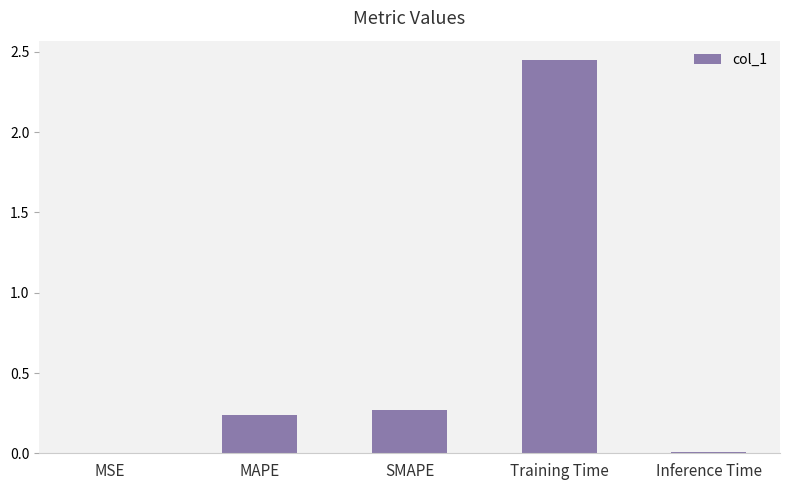

The chart shows a value of 0.0 at Inference Time. True or false?

True